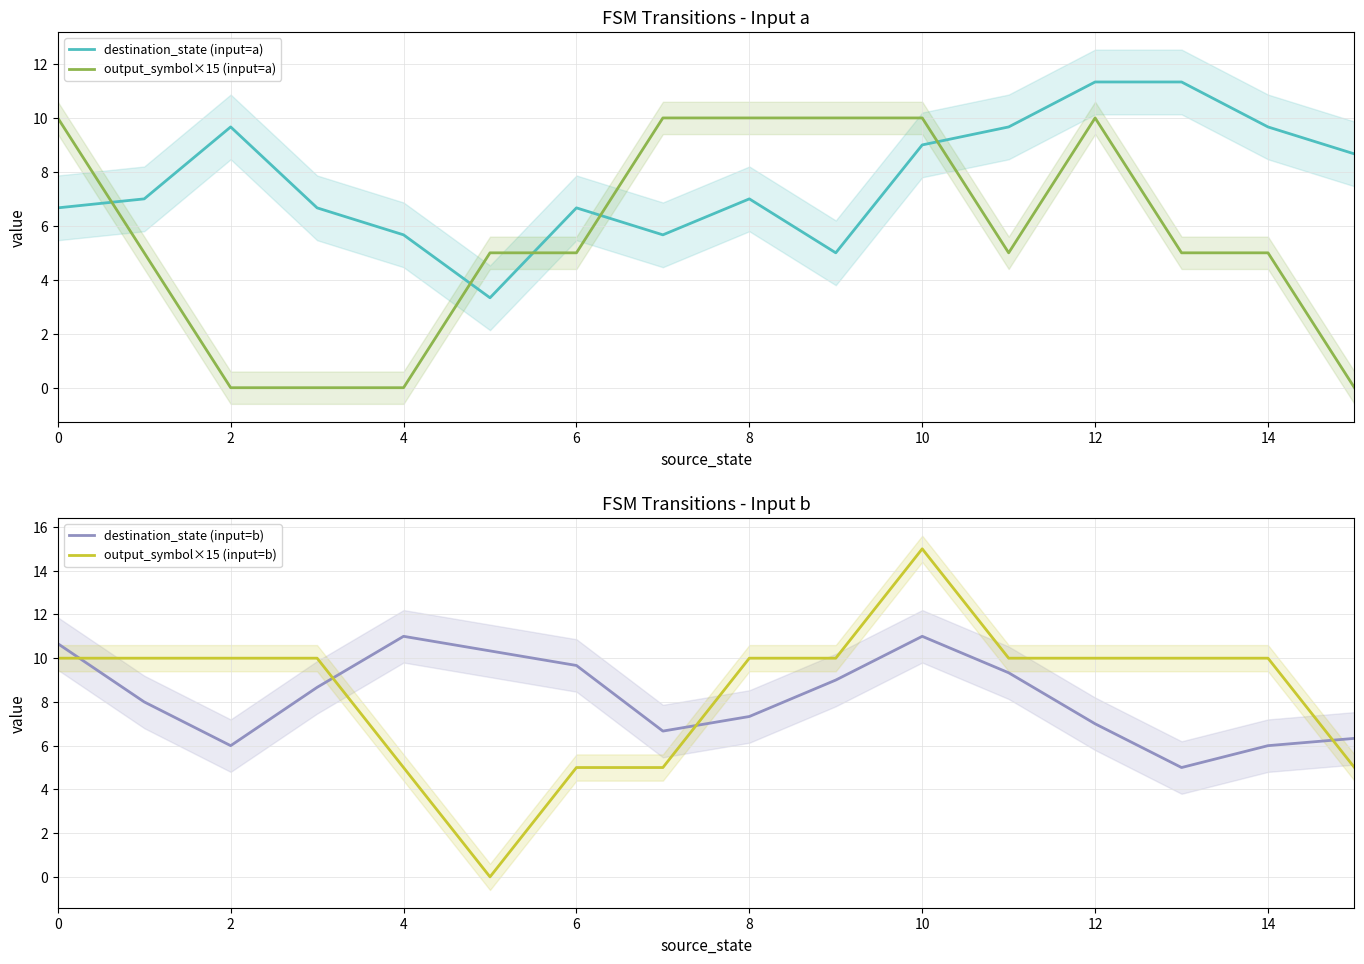

How many intersections are there between destination_state (input=a) and output_symbol×15 (input=a)?

5